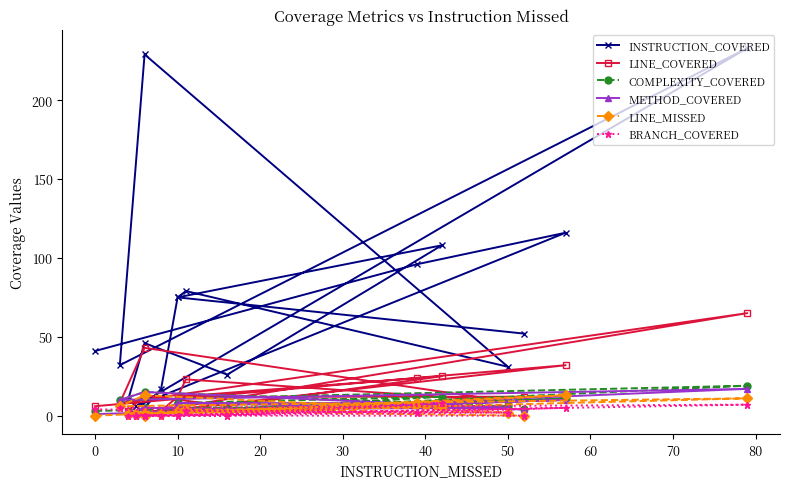

Is this an area chart (filled region under the line)?

No